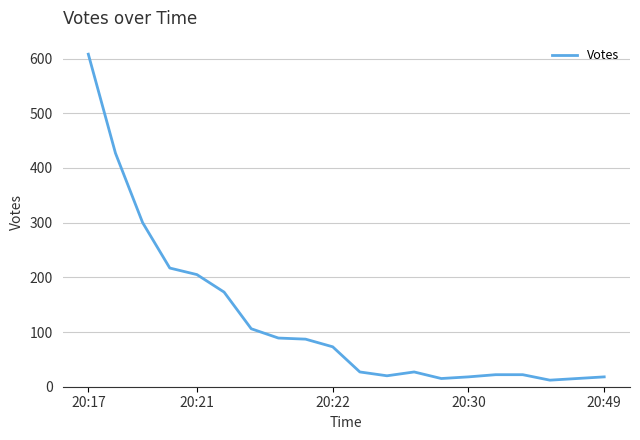

What is the difference between the maximum and minimum values?

596